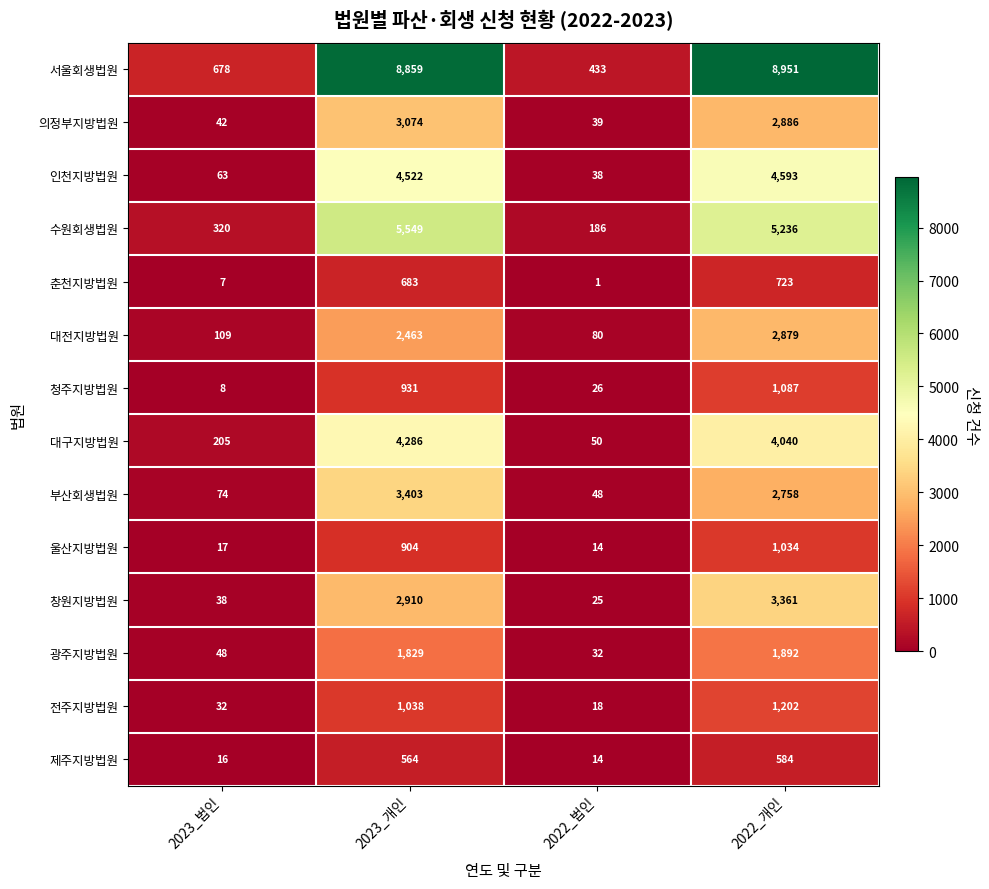

Which category has the highest value in the 울산지방법원 series?

2022_개인